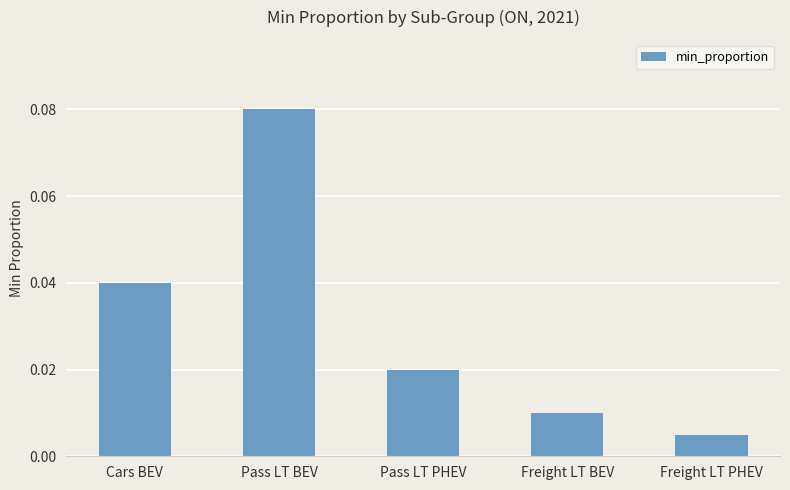

Which category has the lowest value across all series?

Freight LT PHEV